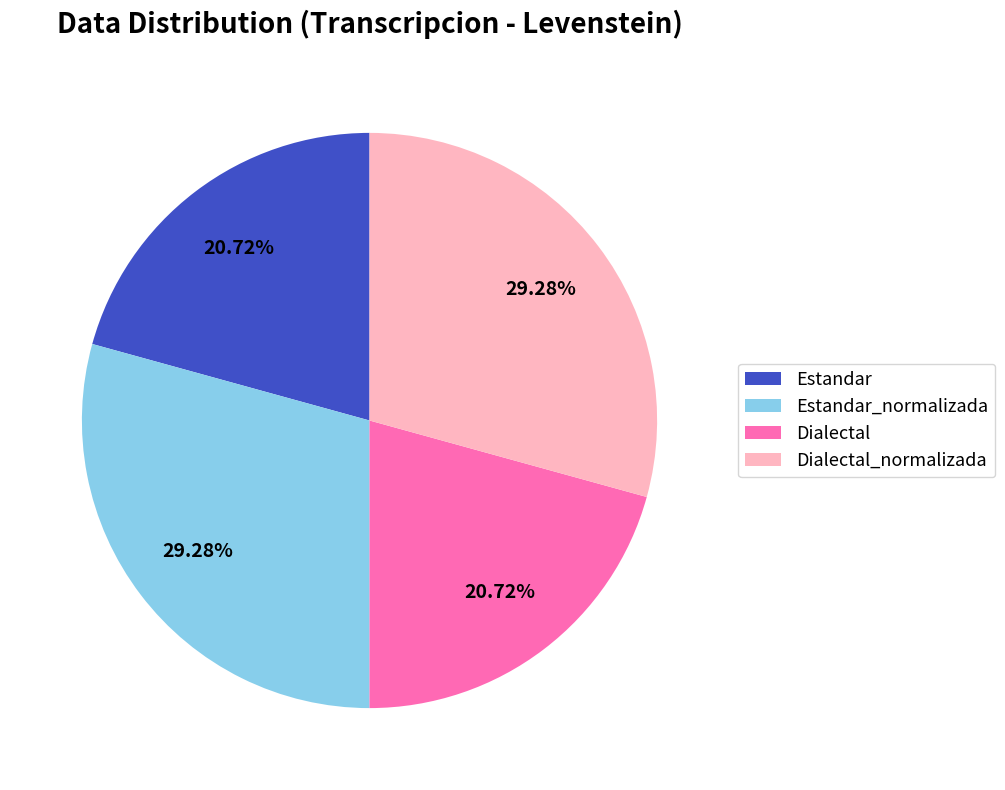

Is there any slice that represents more than half of the pie?

No